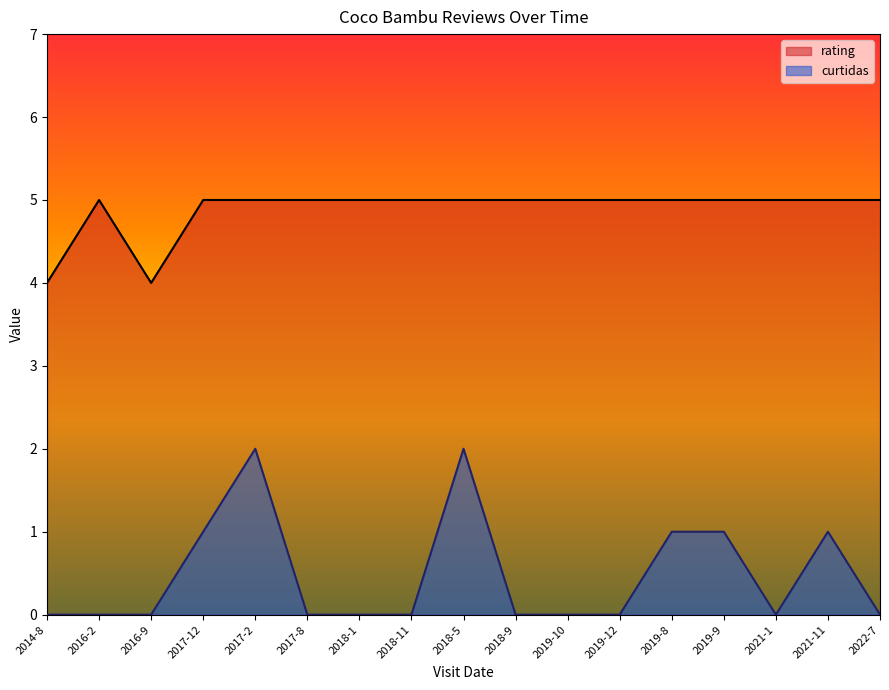

True or false: rating has a value of 6 at 2014-8.

False